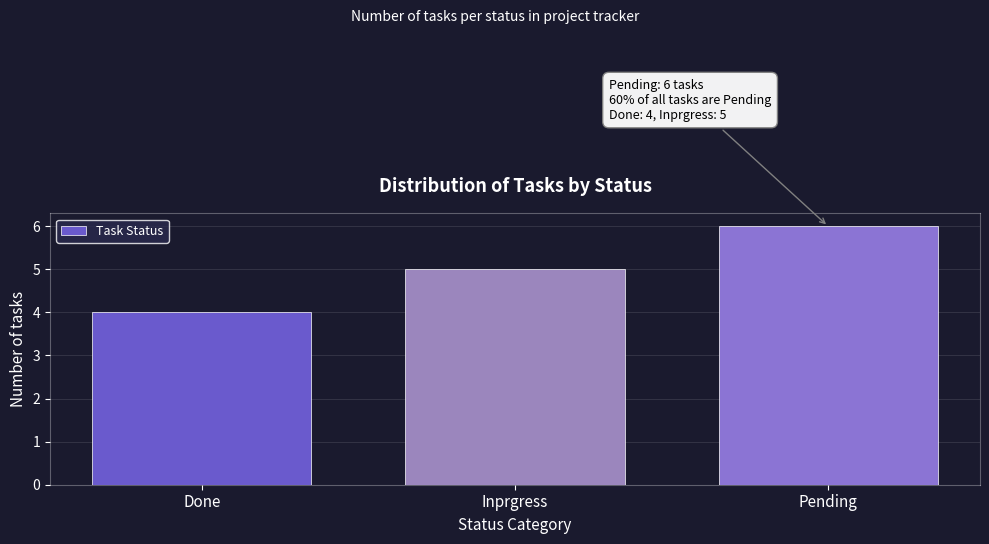

Reading right to left, extract all data points from this chart.

6	5	4